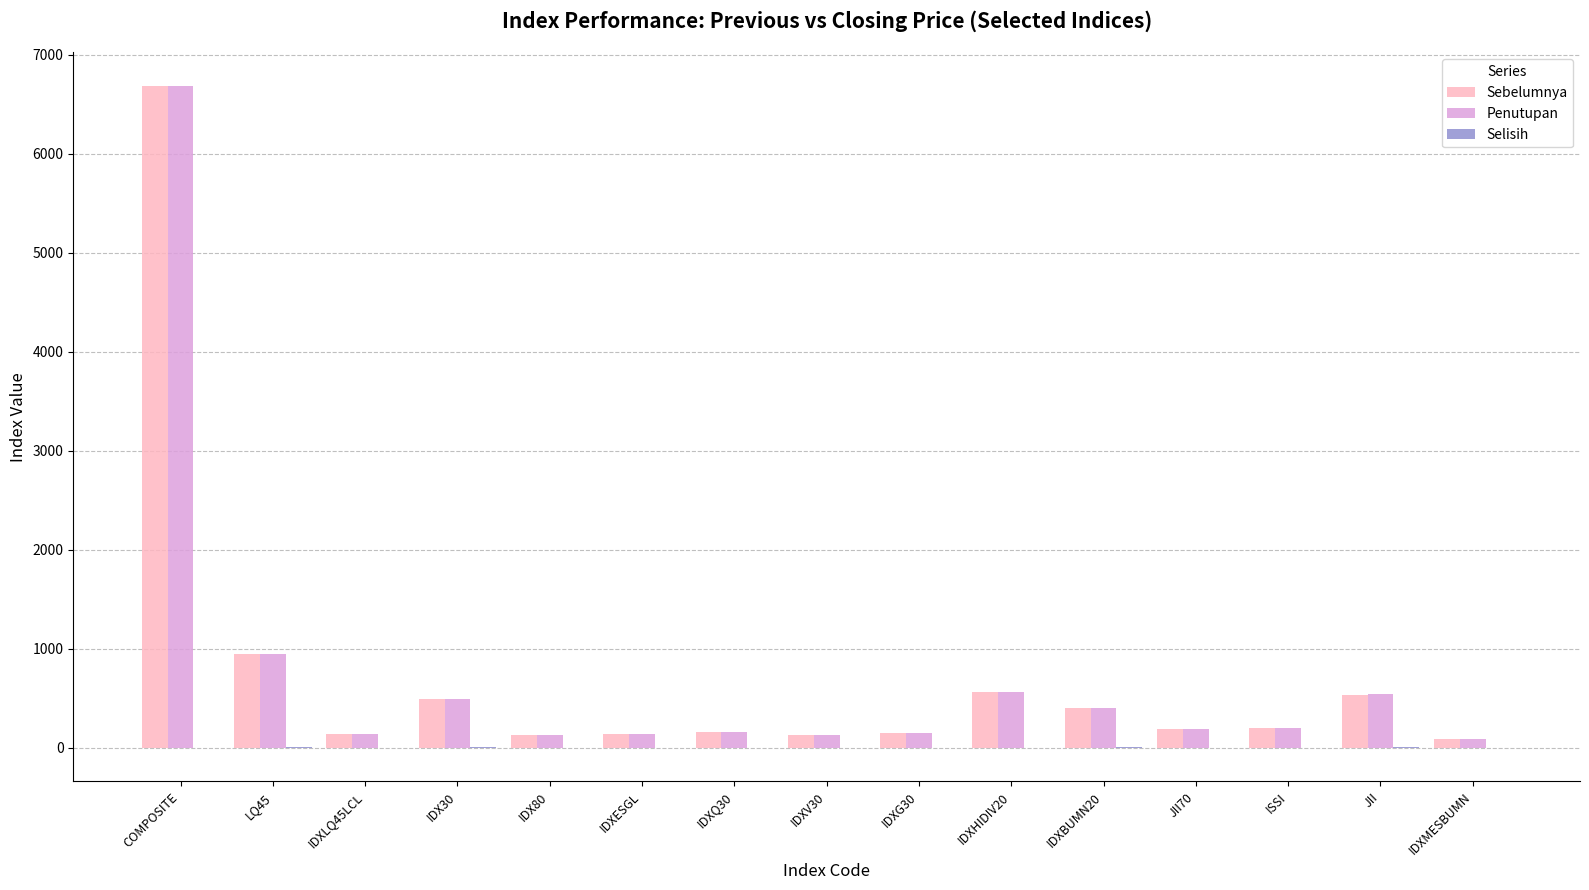

Read the Penutupan value at JII.

541.4